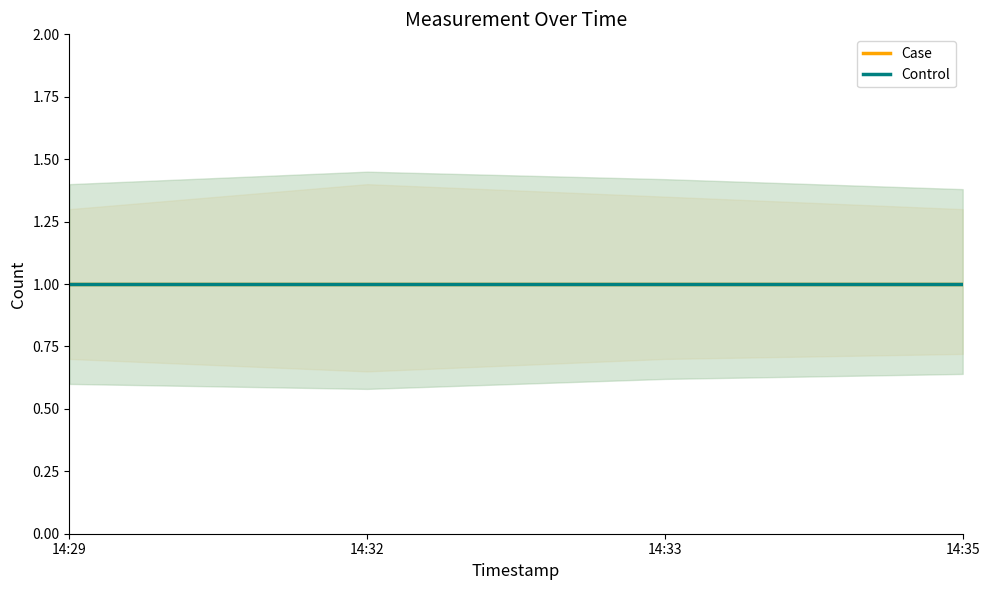

Which has a higher value, 2019-04-15 14:33:00 or 2019-04-15 14:32:00?

2019-04-15 14:33:00